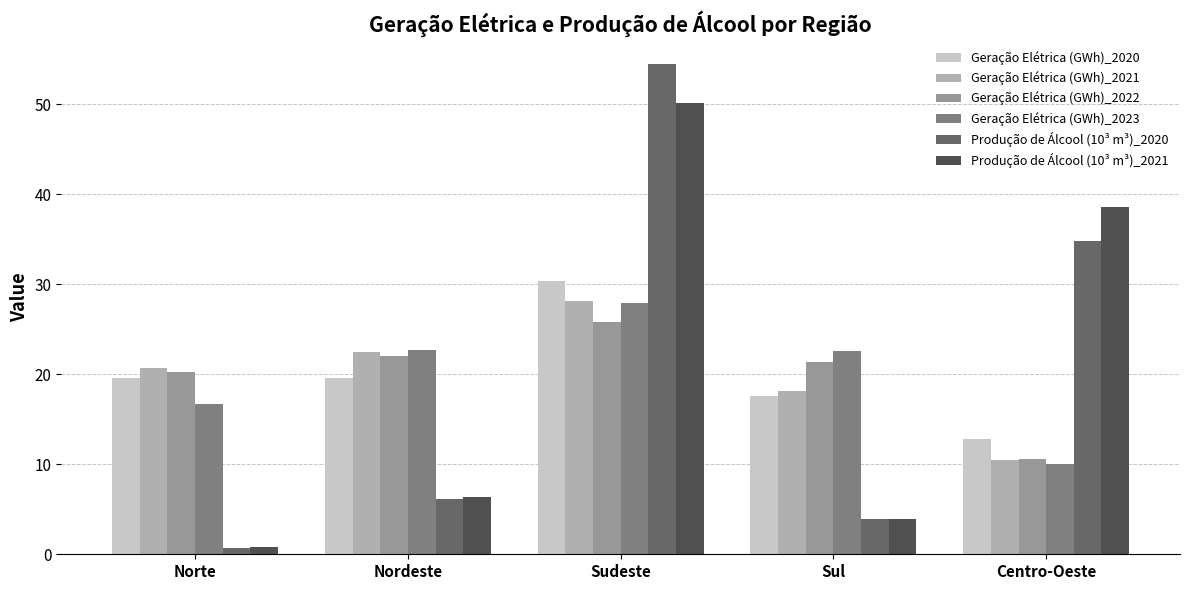

What is the sum of the Geração Elétrica (GWh)_2021 values at Nordeste and Sul?

40.7